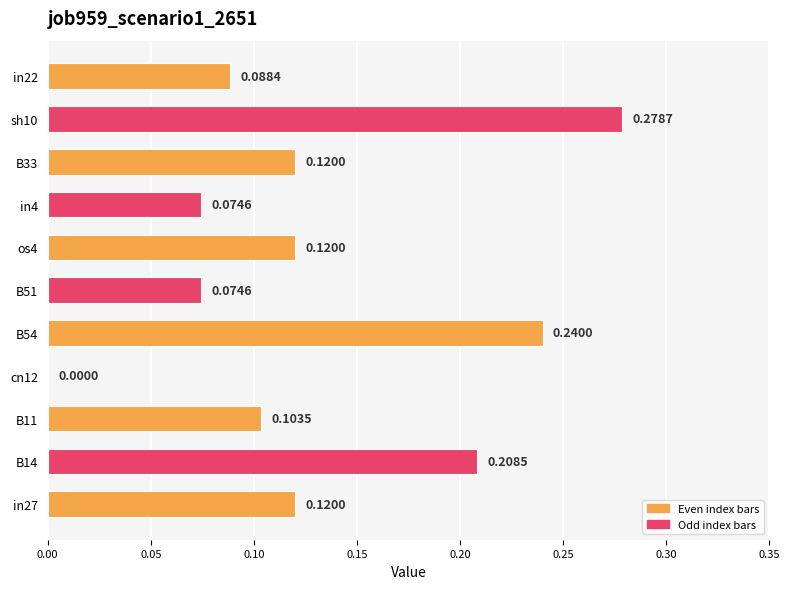

What is the sum of all values?

1.4